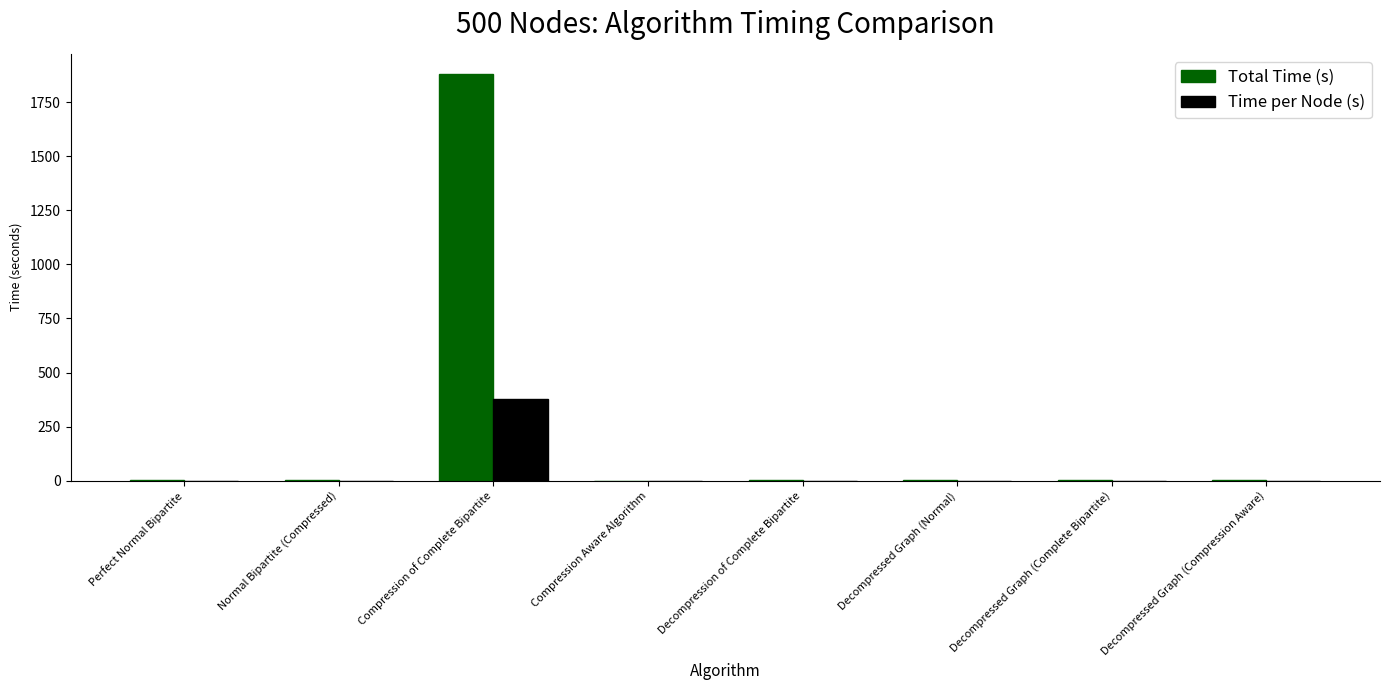

What is the approximate value of Time per Node (s) at Compression of Complete Bipartite?

376.0